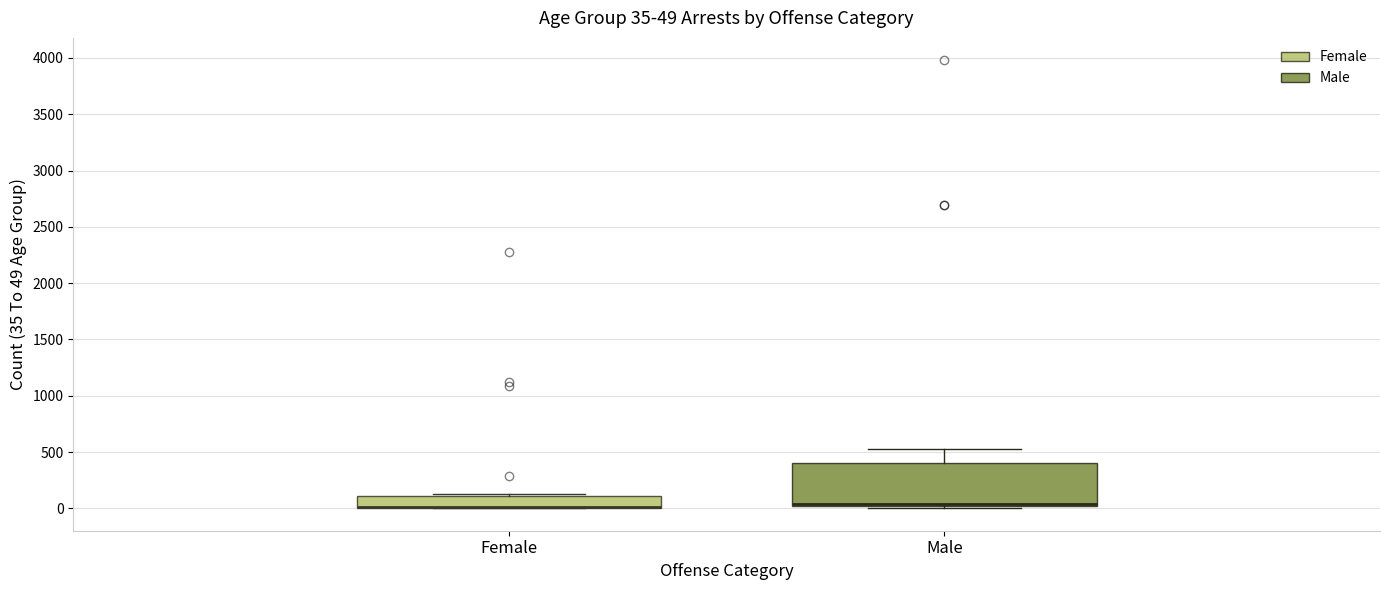

Comparing the boxes themselves (not the whiskers), which one is the tallest?

Male